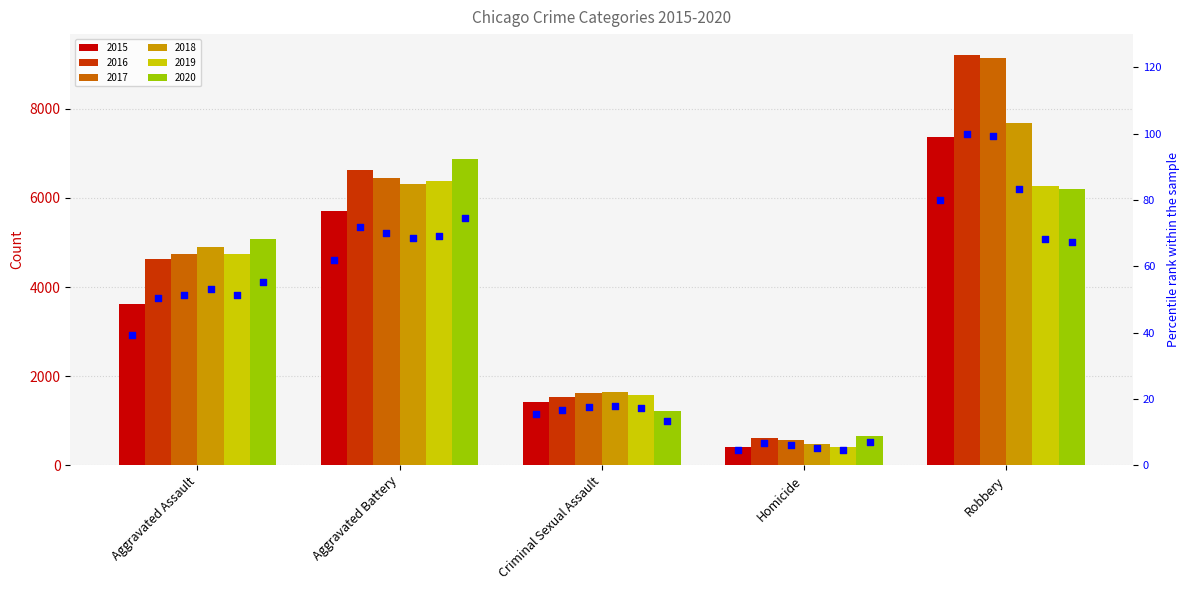

Which series reaches the maximum Y coordinate?

2016 %